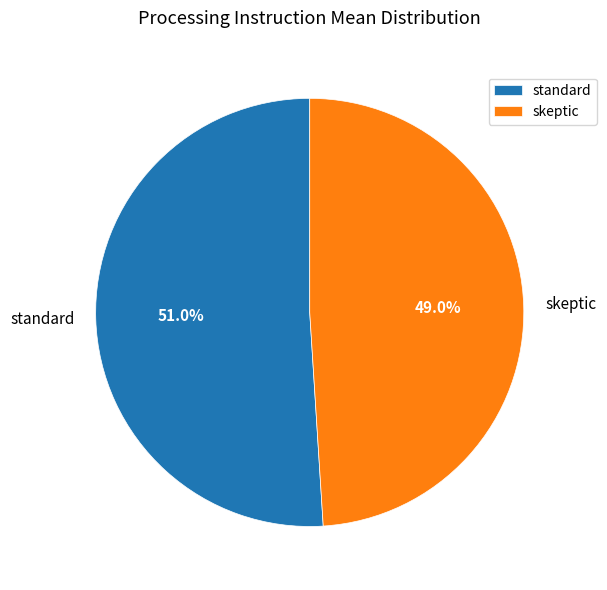

Rank the categories by value from lowest to highest.

skeptic, standard